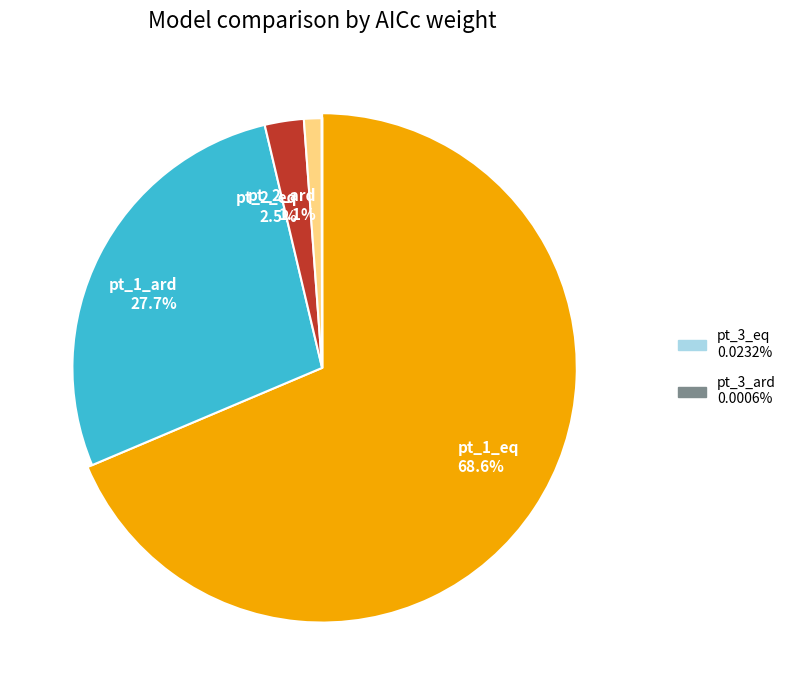

Is the sum of pt_1_ard and pt_3_eq greater than half?

No